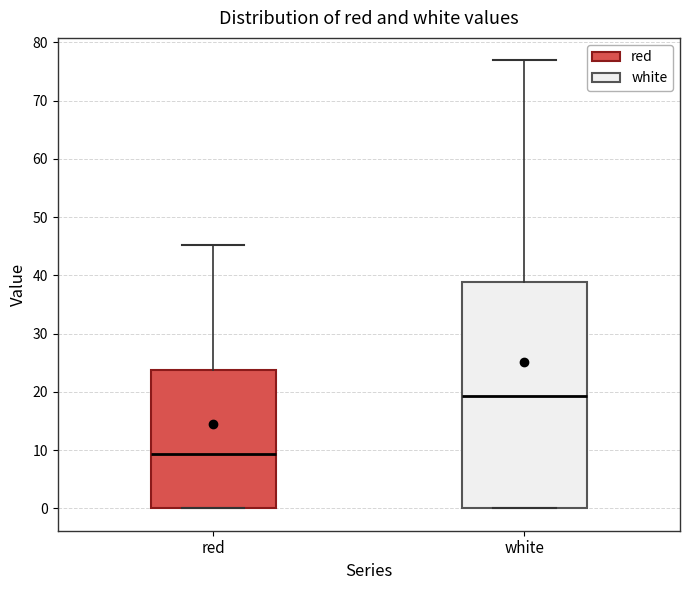

Which box's median line is the highest?

white